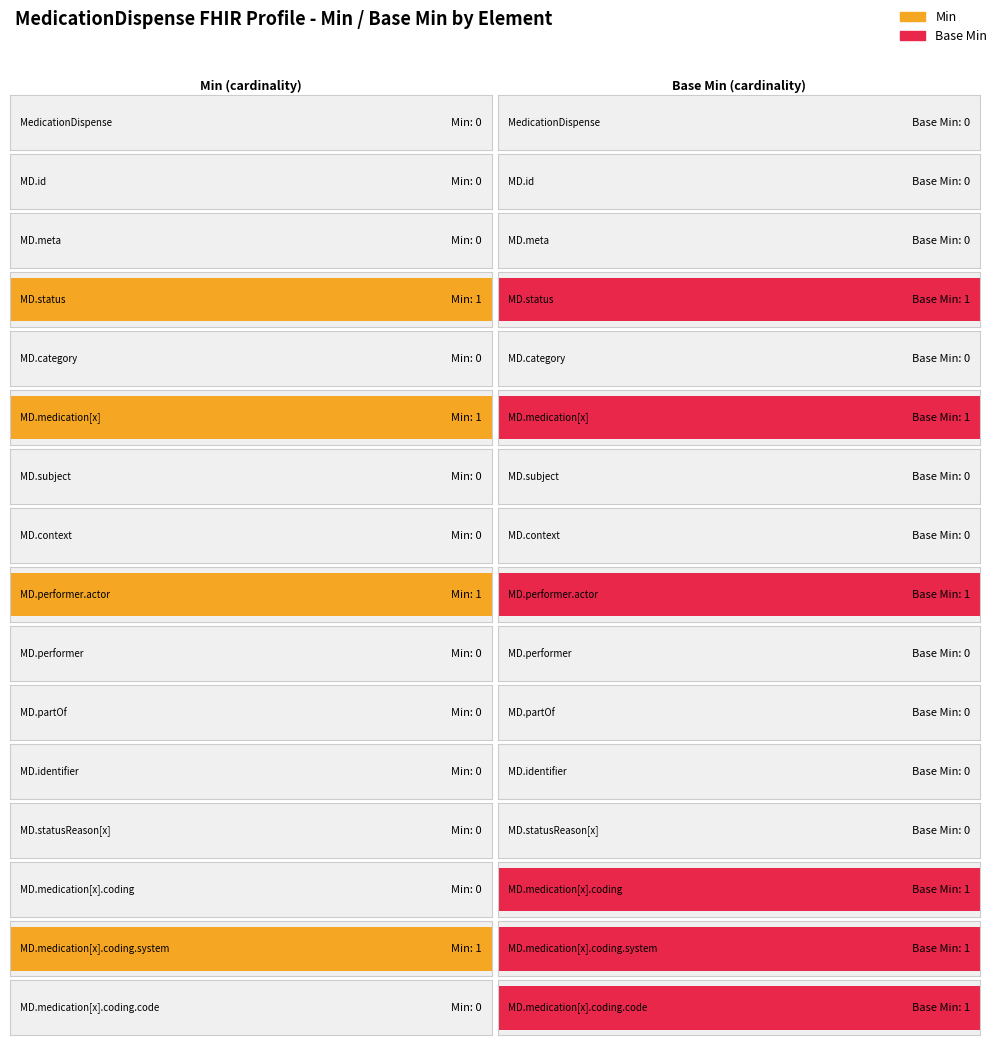

Reading right to left, list all the values displayed in this chart.

Min: MedicationDispense.medication[x].coding.code=0	MedicationDispense.medication[x].coding.system=1	MedicationDispense.medication[x].coding=0	MedicationDispense.statusReason[x]=0	MedicationDispense.identifier=0	MedicationDispense.partOf=0	MedicationDispense.performer=0	MedicationDispense.performer.actor=1	MedicationDispense.context=0	MedicationDispense.subject=0	MedicationDispense.medication[x]=1	MedicationDispense.category=0	MedicationDispense.status=1	MedicationDispense.meta=0	MedicationDispense.id=0	MedicationDispense=0
Base Min: MedicationDispense.medication[x].coding.code=1	MedicationDispense.medication[x].coding.system=1	MedicationDispense.medication[x].coding=1	MedicationDispense.statusReason[x]=0	MedicationDispense.identifier=0	MedicationDispense.partOf=0	MedicationDispense.performer=0	MedicationDispense.performer.actor=1	MedicationDispense.context=0	MedicationDispense.subject=0	MedicationDispense.medication[x]=1	MedicationDispense.category=0	MedicationDispense.status=1	MedicationDispense.meta=0	MedicationDispense.id=0	MedicationDispense=0